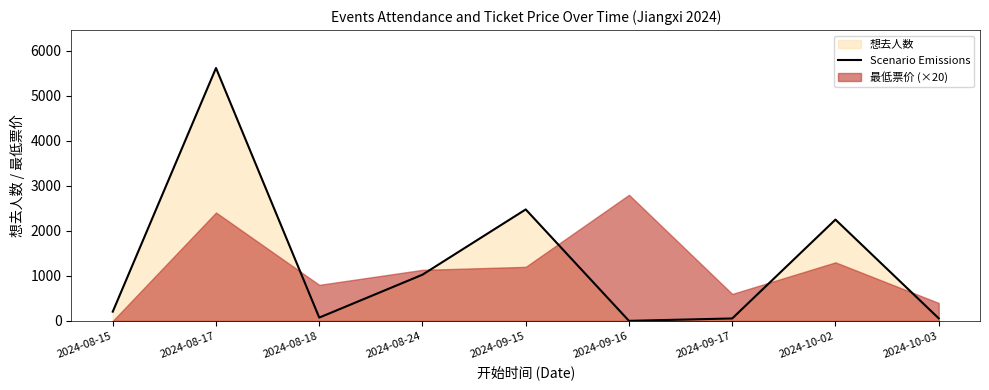

Which has a higher value, 2024-08-17 or 2024-08-15?

2024-08-17